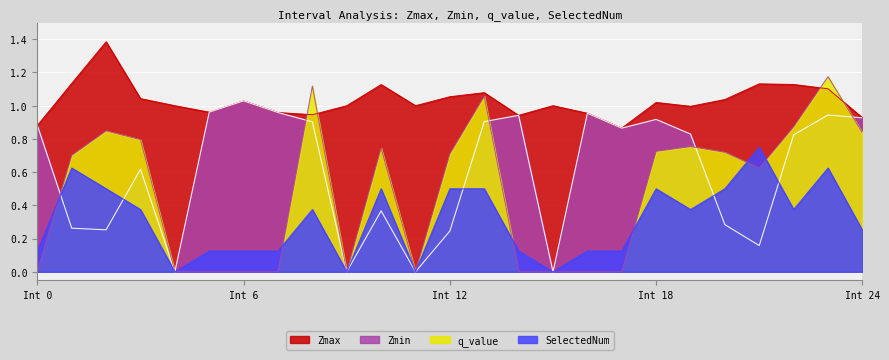

True or false: Zmax and SelectedNum intersect in this chart.

False